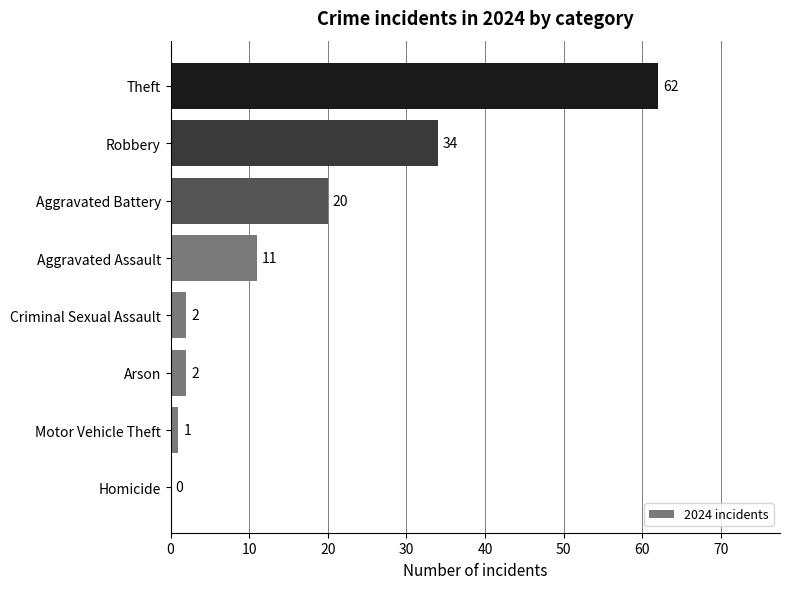

Reading bottom to top, extract all data points from this chart.

Homicide=0	Motor Vehicle Theft=1	Arson=2	Criminal Sexual Assault=2	Aggravated Assault=11	Aggravated Battery=20	Robbery=34	Theft=62